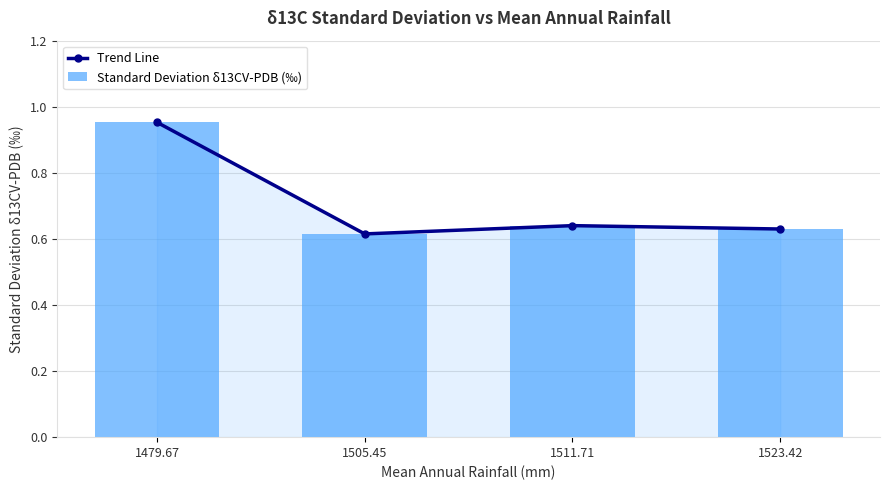

Which series has the largest total across all categories?

Trend Line